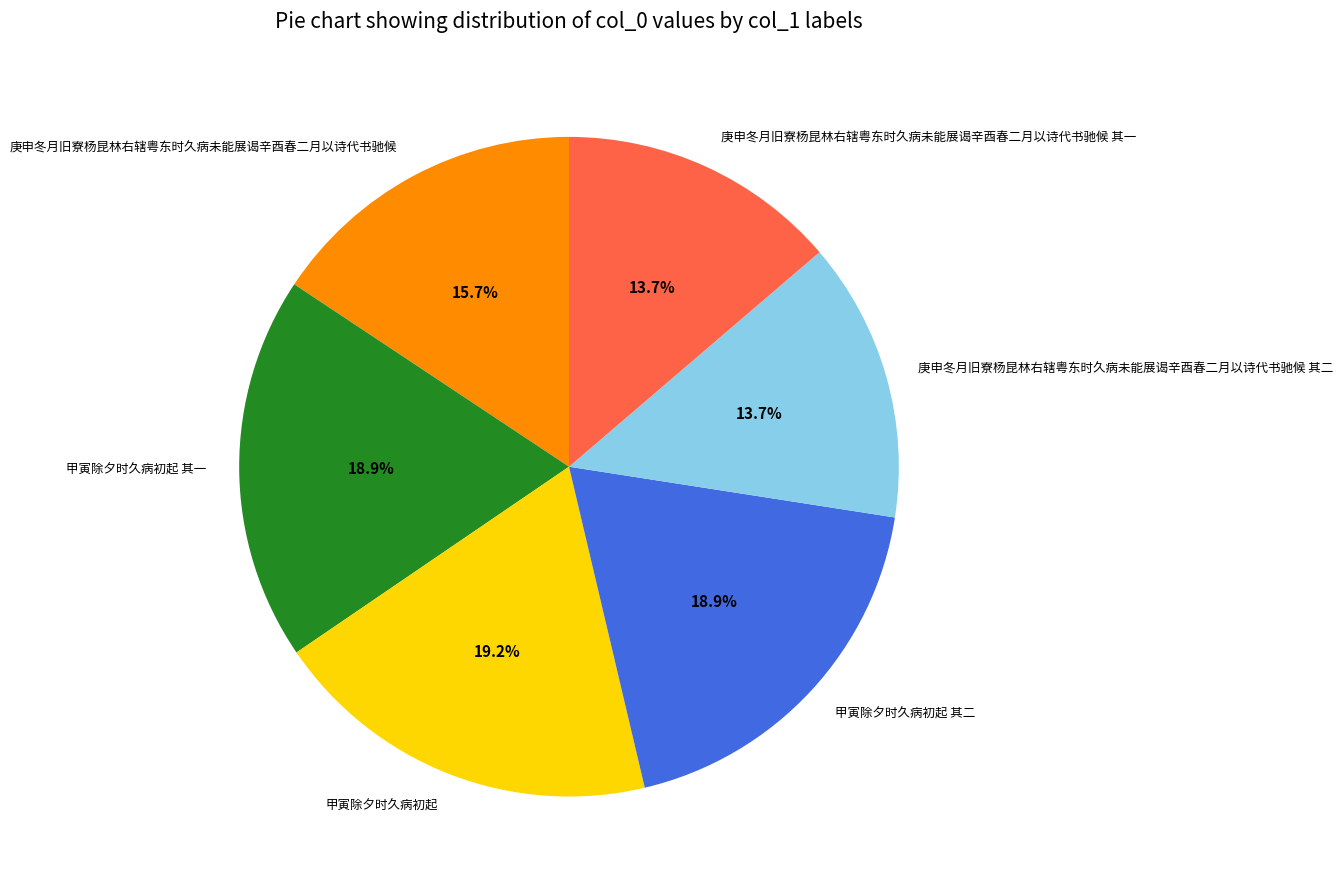

The 庚申冬月旧寮杨昆林右辖粤东时久病未能展谒辛酉春二月以诗代书驰候 slice represents 16% of the pie. True or false?

True